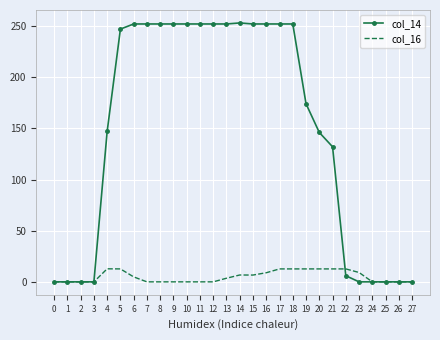

What is the maximum value shown in the chart?

253.0